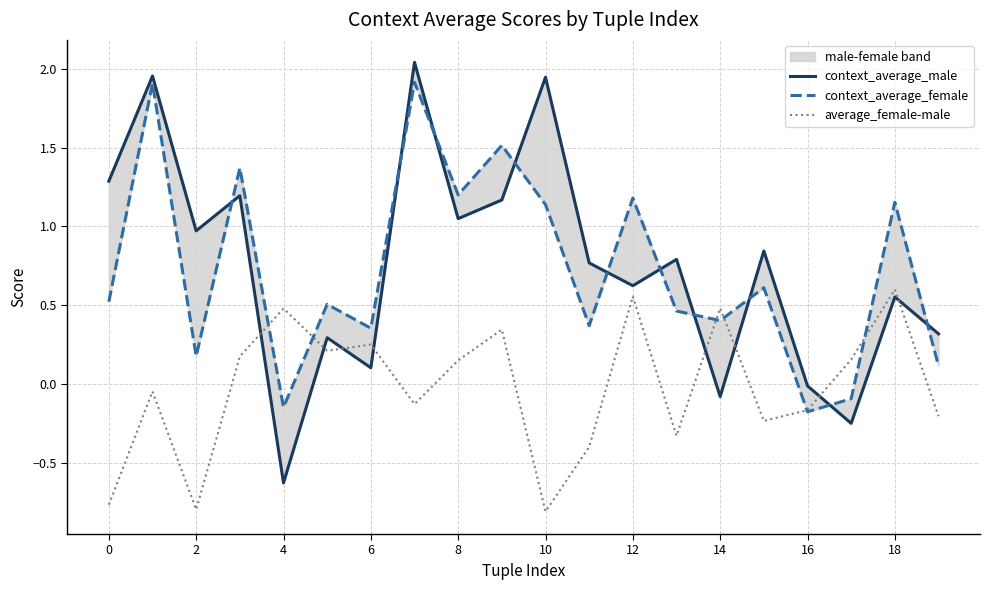

True or false: average_female-male has a value of 0.2 at 12.

False